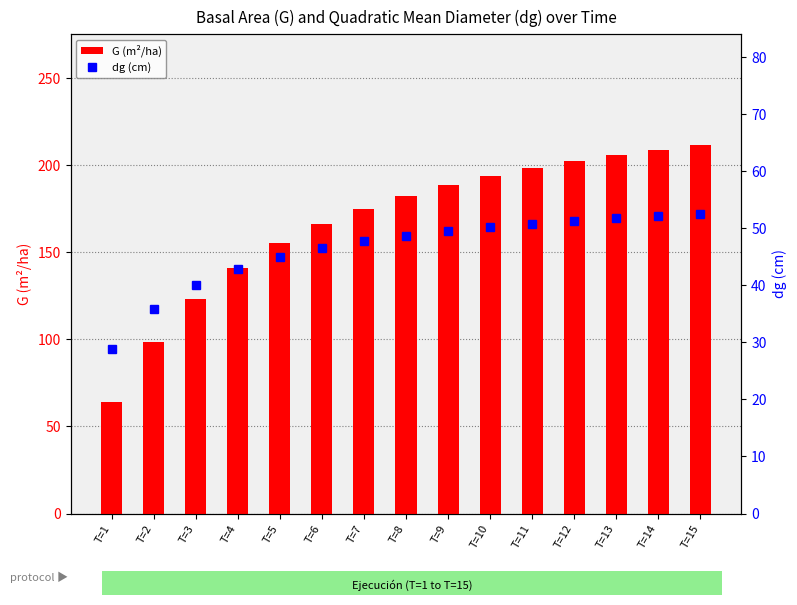

How many groups of bars are there?

15